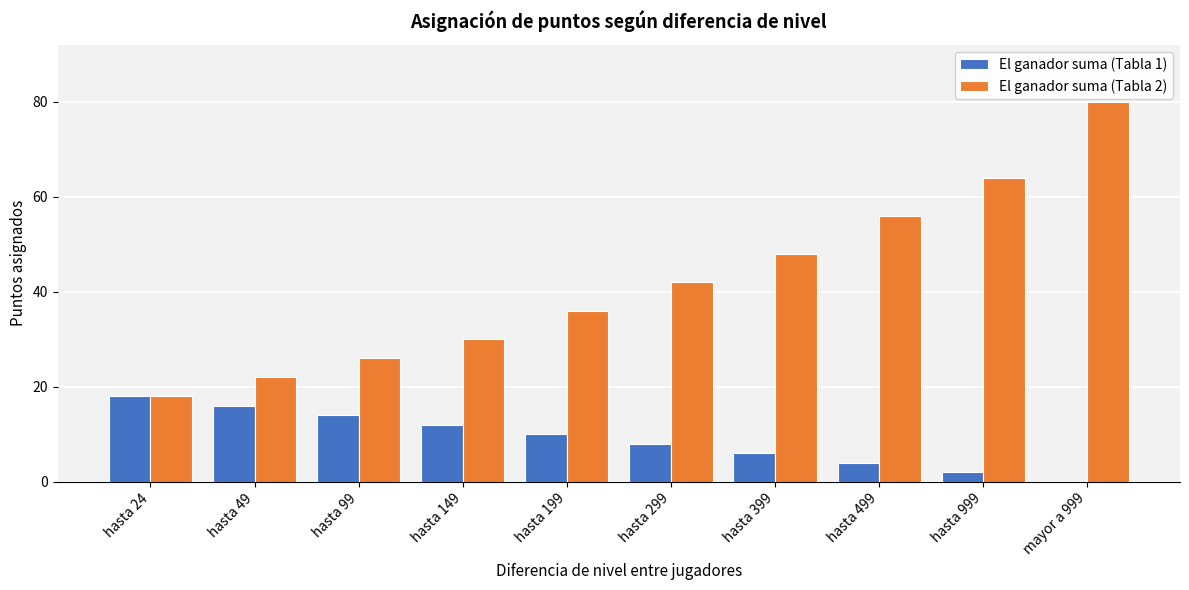

Reading left to right, list all the values displayed in this chart.

El ganador suma (Tabla 1): hasta 24=18	hasta 49=16	hasta 99=14	hasta 149=12	hasta 199=10	hasta 299=8	hasta 399=6	hasta 499=4	hasta 999=2	mayor a 999=0
El ganador suma (Tabla 2): hasta 24=18	hasta 49=22	hasta 99=26	hasta 149=30	hasta 199=36	hasta 299=42	hasta 399=48	hasta 499=56	hasta 999=64	mayor a 999=80